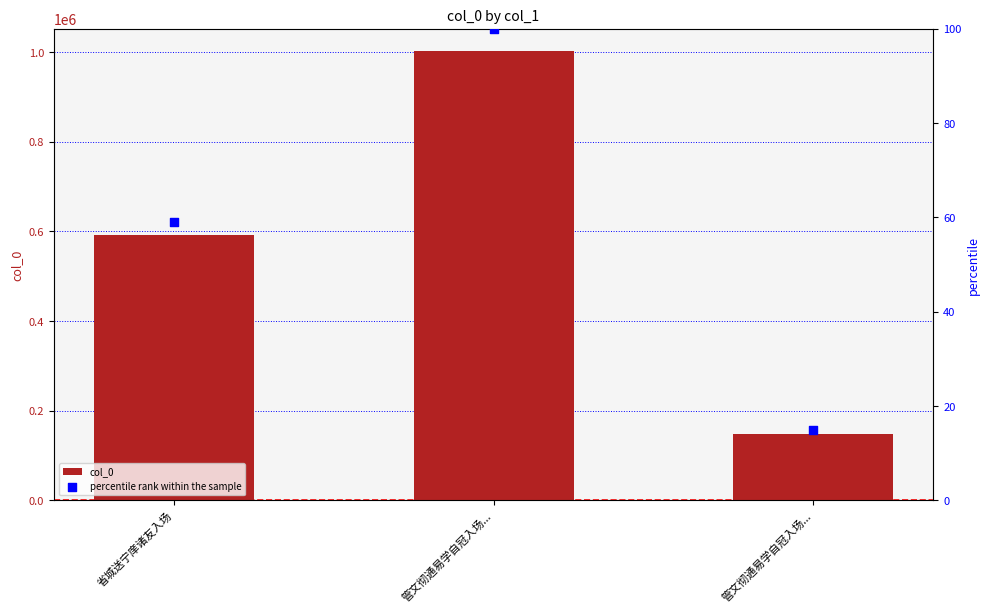

Which series reaches the minimum Y coordinate?

percentile rank within the sample